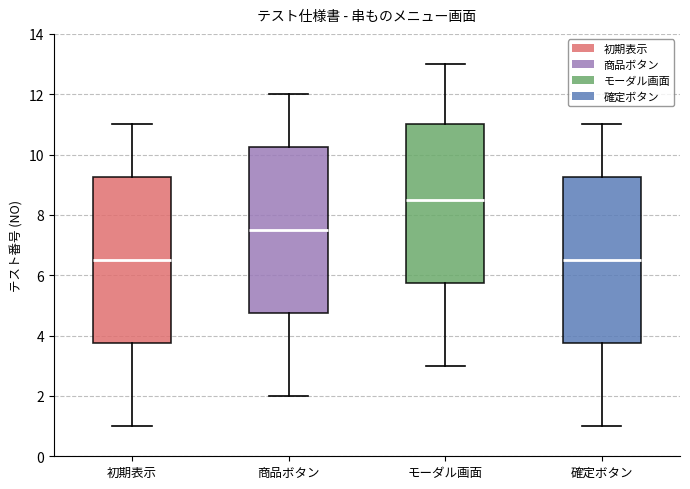

Which box's median line is the highest?

モーダル画面